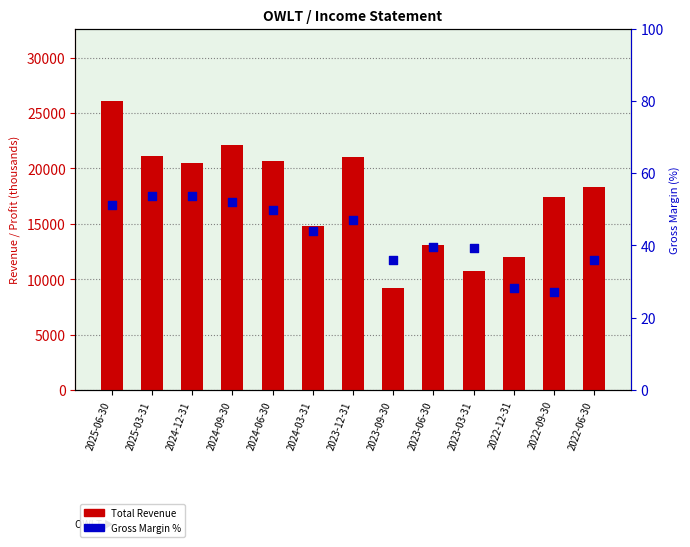

Which series reaches the minimum Y coordinate?

Gross Margin %